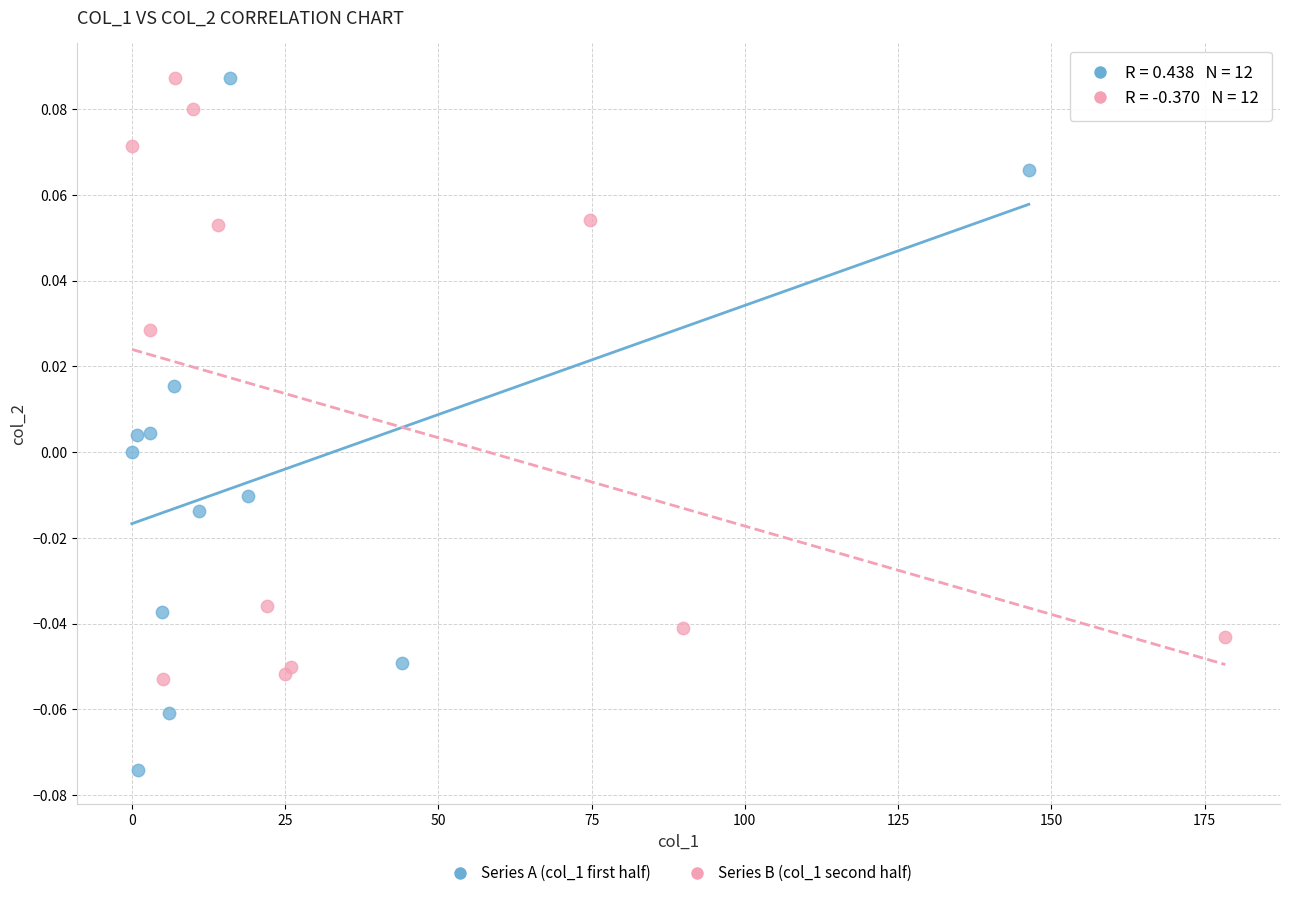

Which series has the widest spread of Y values?

Series A (col_1 first half)